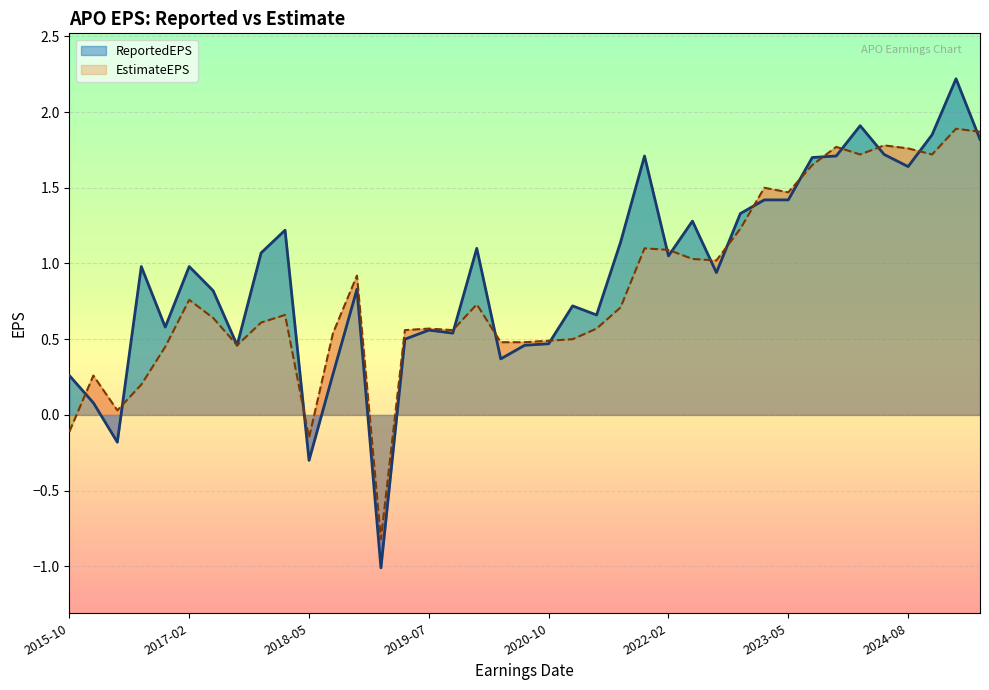

At which label is ReportedEPS closest to 0?

2016-02-03